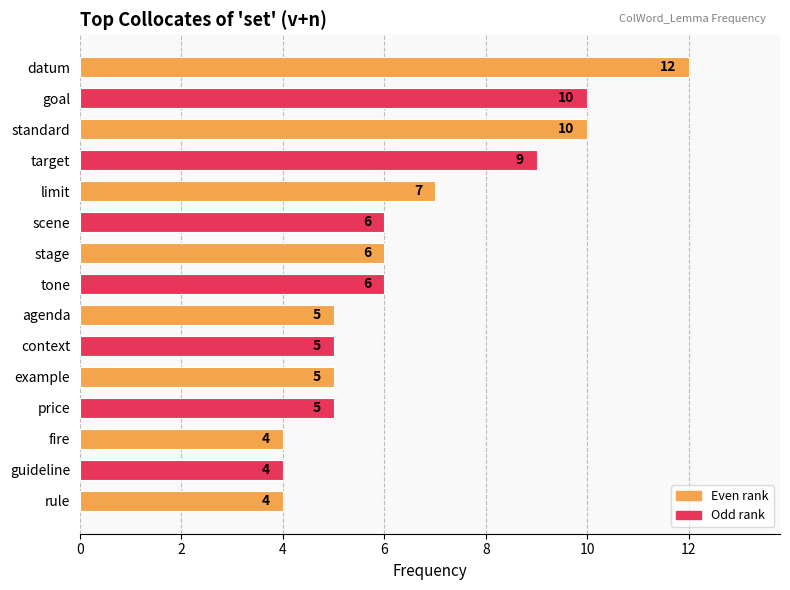

Which has a higher value, context or guideline?

context